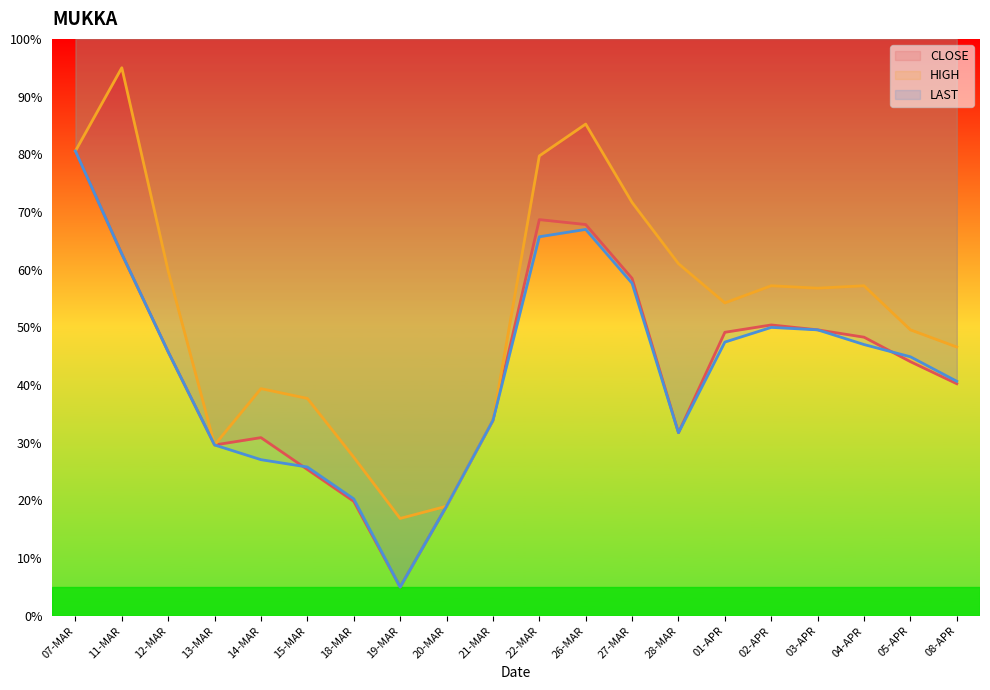

Which series has the largest total across all categories?

HIGH